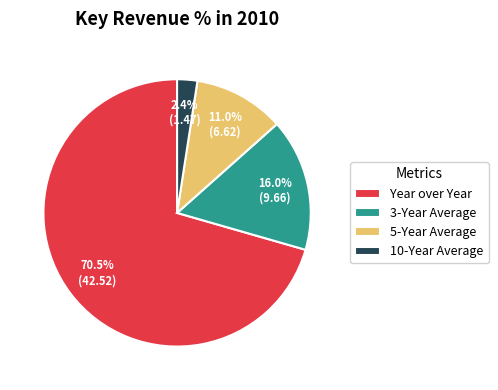

The 3-Year Average slice represents 16% of the pie. True or false?

True